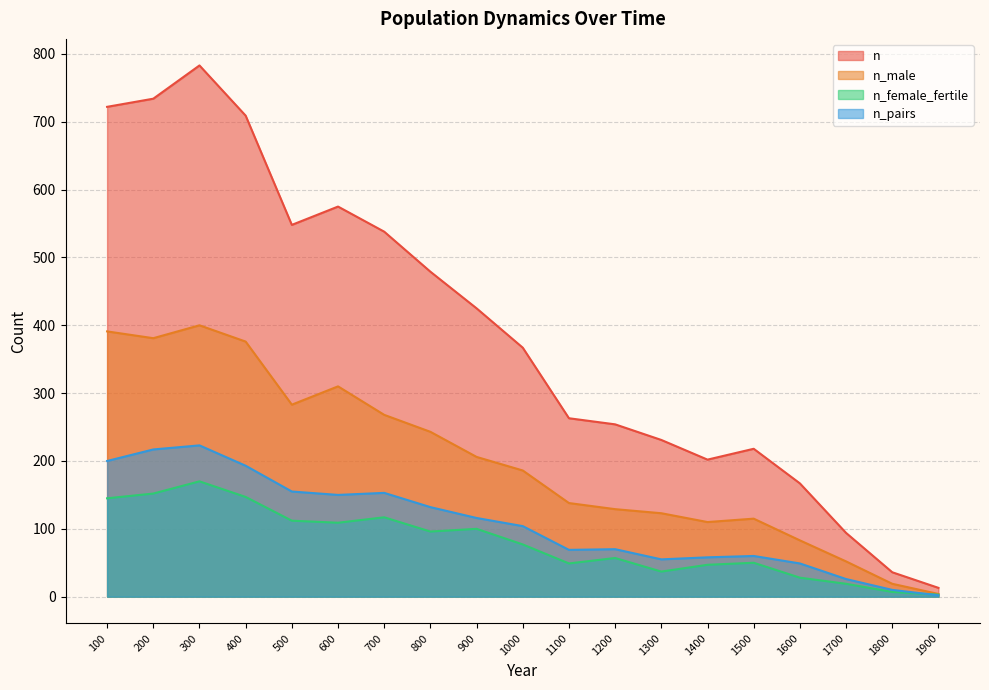

In n_male, how many points are higher than both neighbors (excluding endpoints)?

3